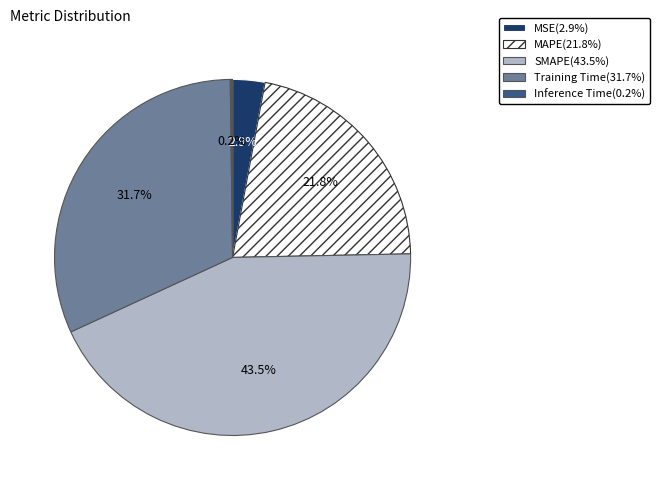

Between MAPE and MSE, which is larger?

MAPE